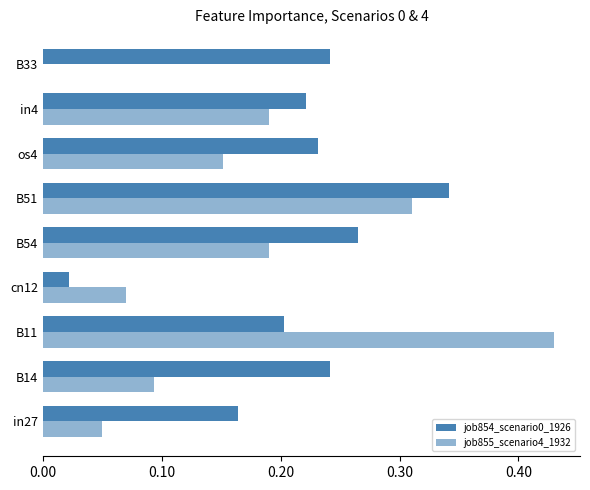

How many series are shown in this chart?

2